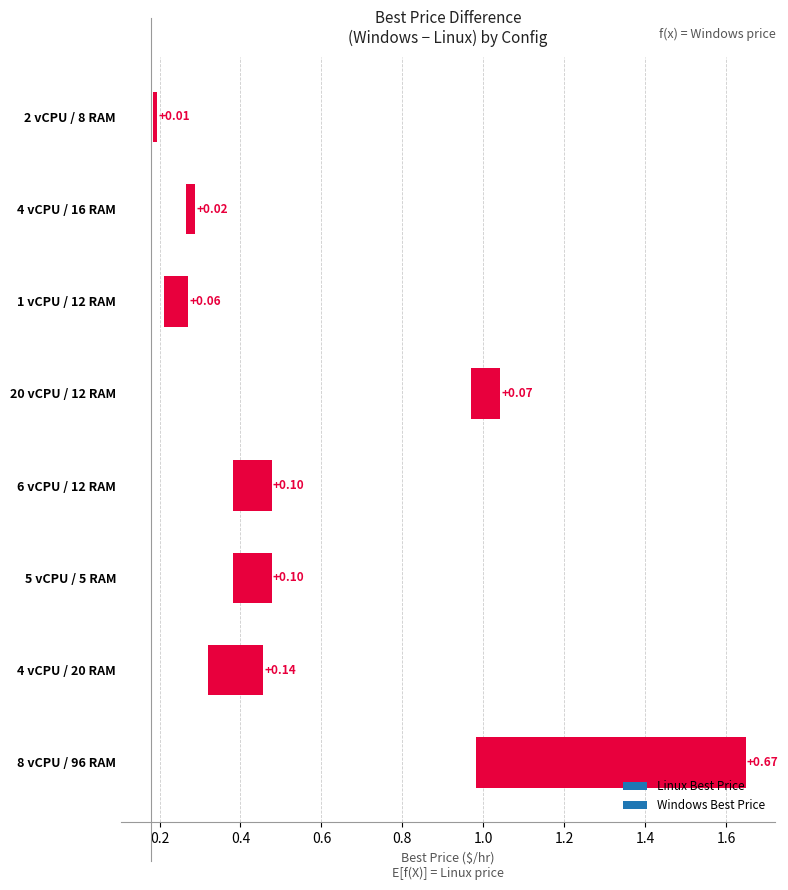

What is the label of the 7th bar from the right?

2 vCPU / 8 RAM